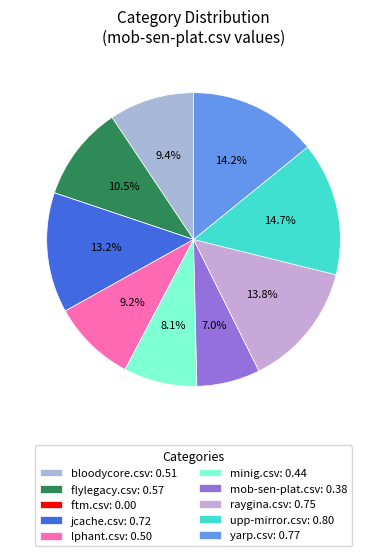

Which slice is the smallest?

ftm.csv